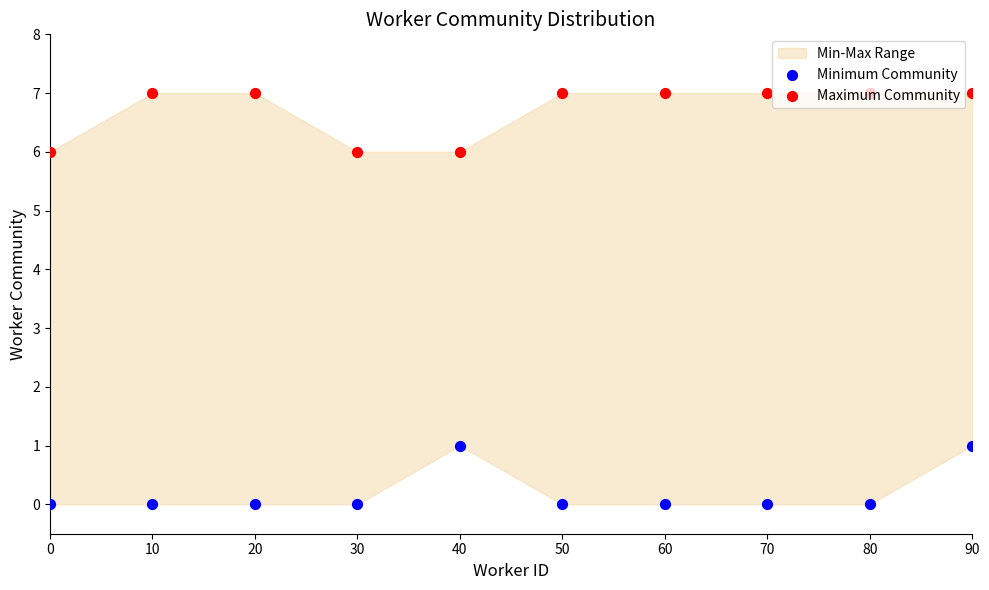

Which series reaches the maximum Y coordinate?

Maximum Community